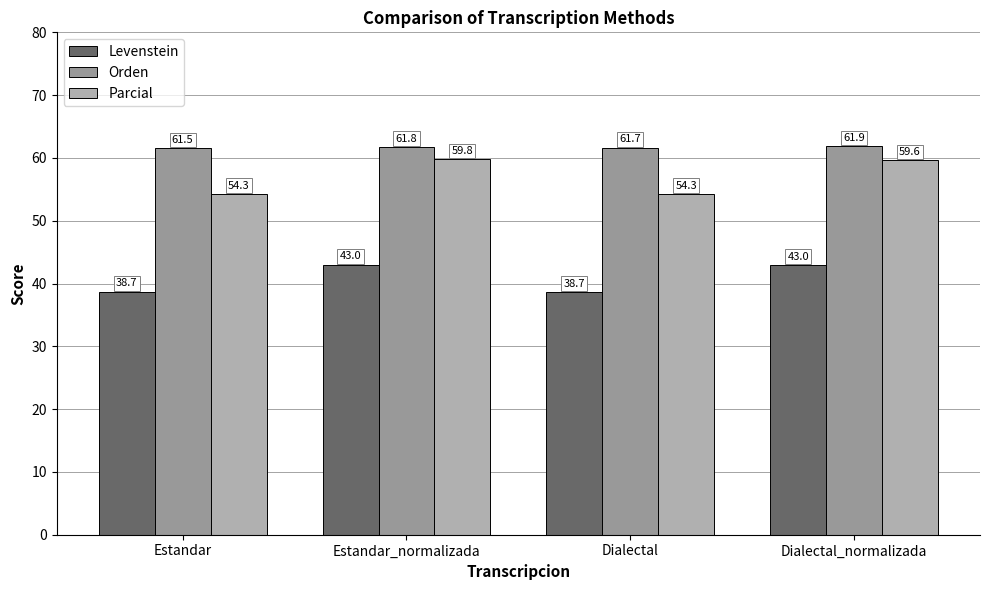

At how many categories does at least one series exceed 51?

4